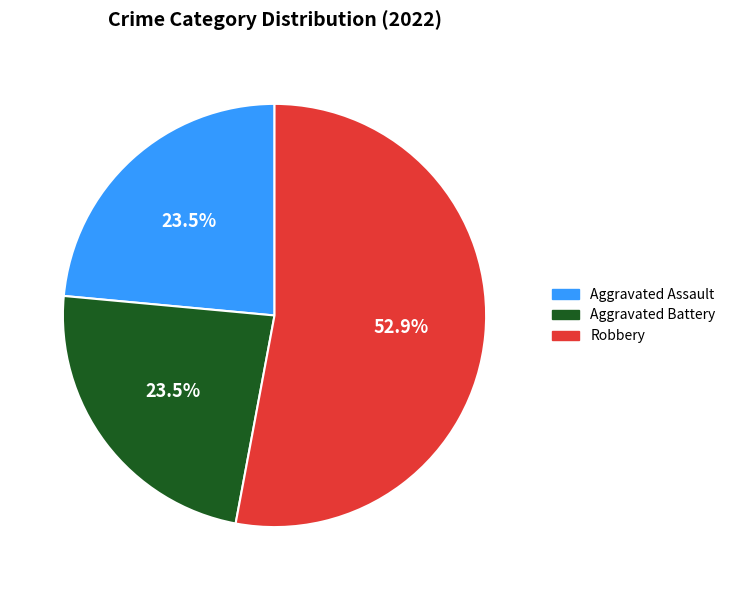

Is it true that Robbery is 45% of the pie?

False